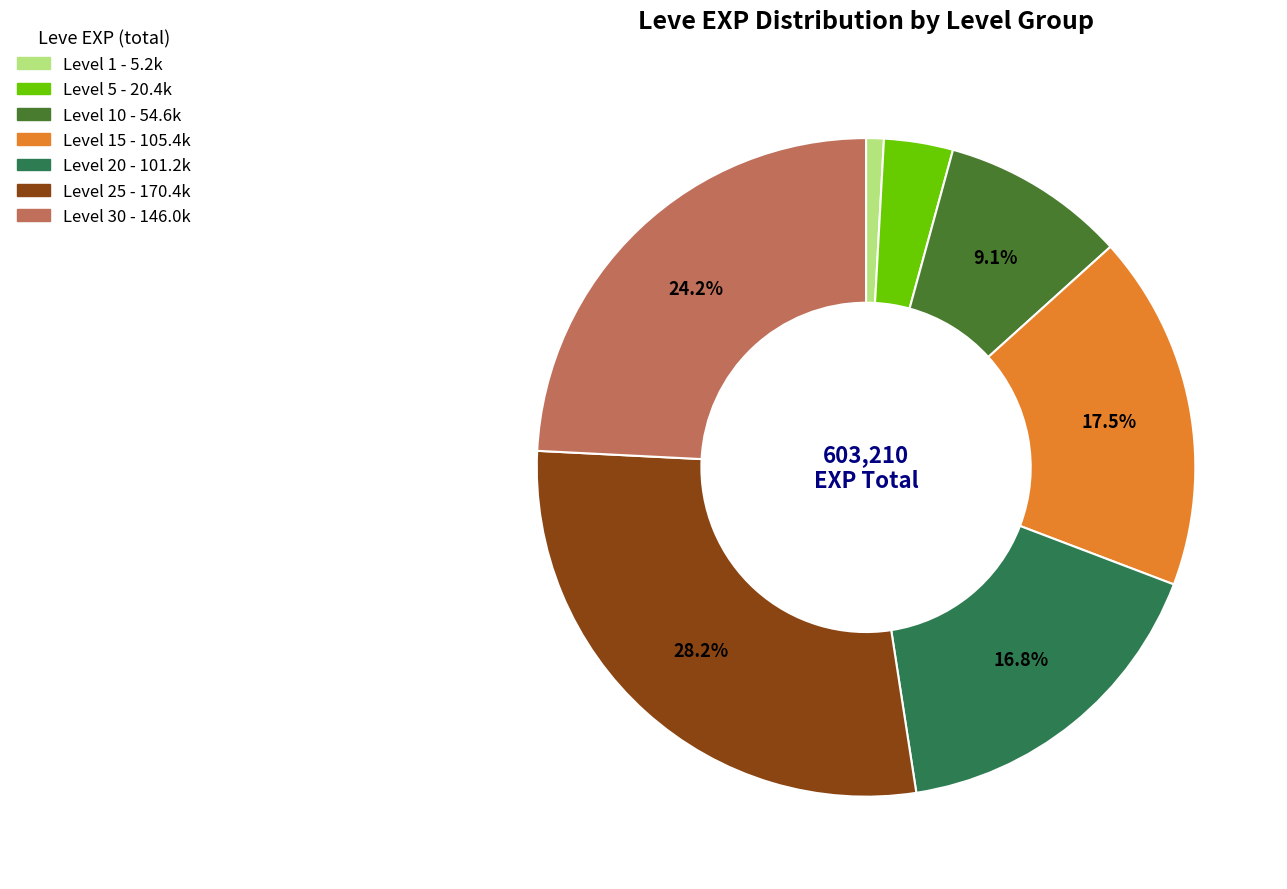

Does any single category account for the majority?

No